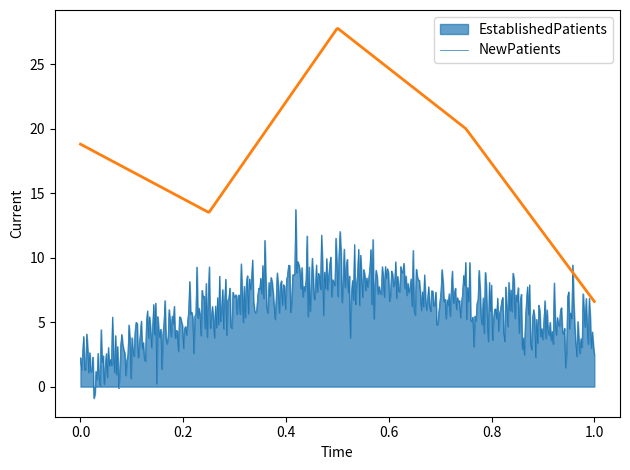

List the series in order of their overall mean, lowest first.

EstablishedPatients, NewPatients